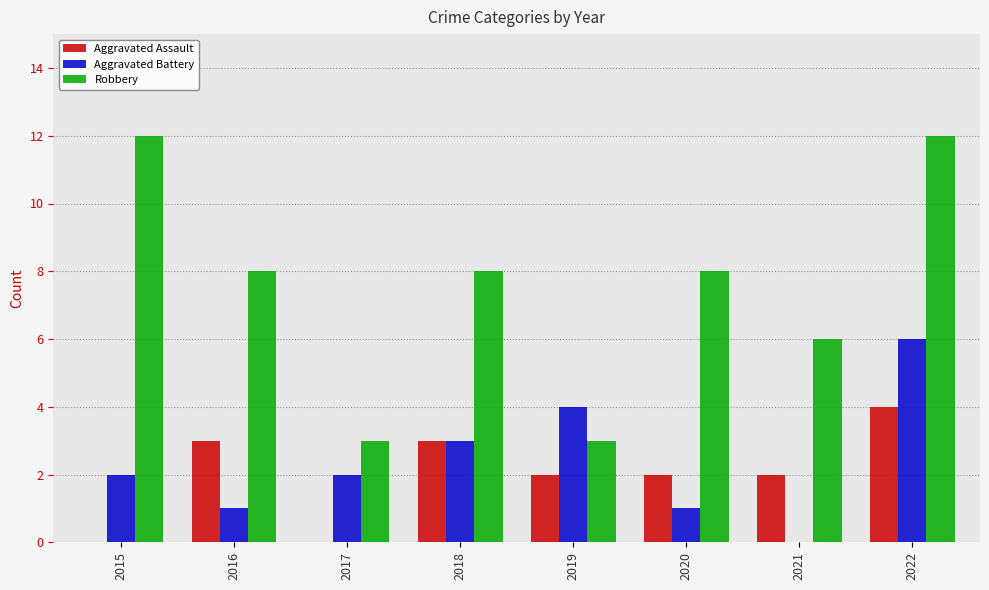

What is the highest value of the Aggravated Assault series?

4